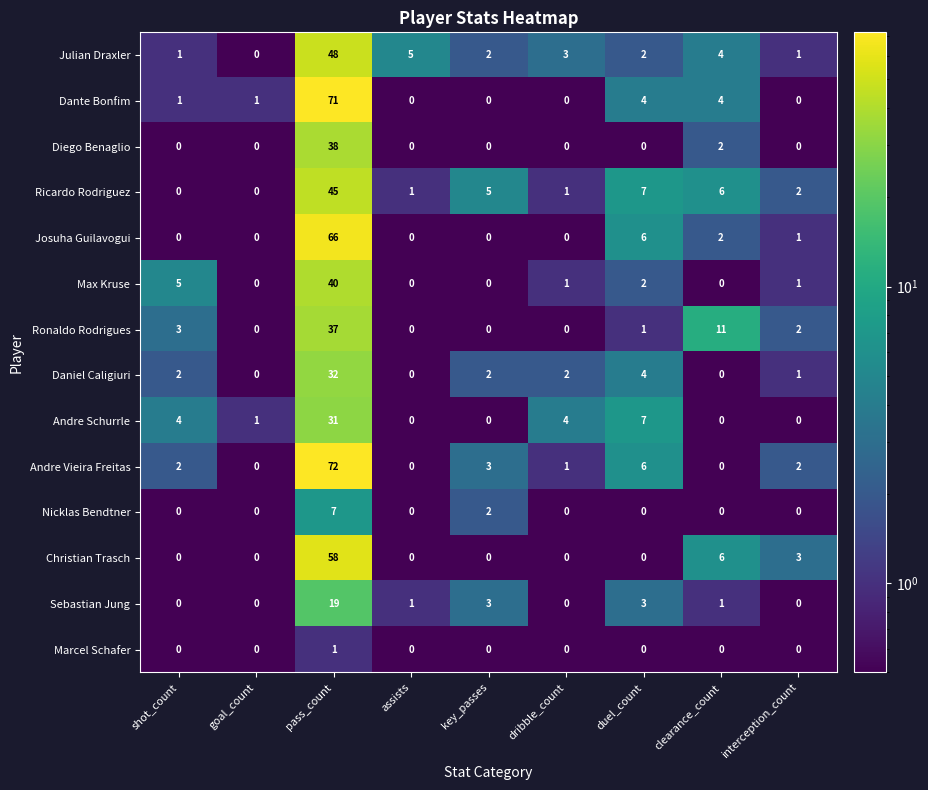

What is the difference between the Max Kruse values at pass_count and key_passes?

40